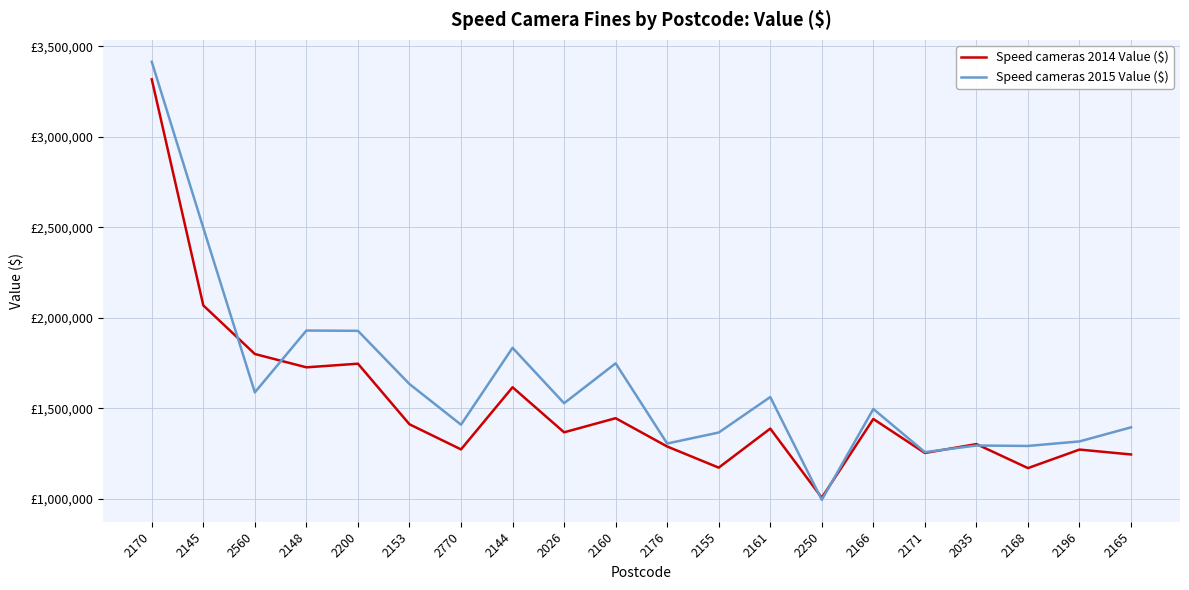

True or false: Speed cameras 2015 Value ($) has more than 2 interior local peaks.

True